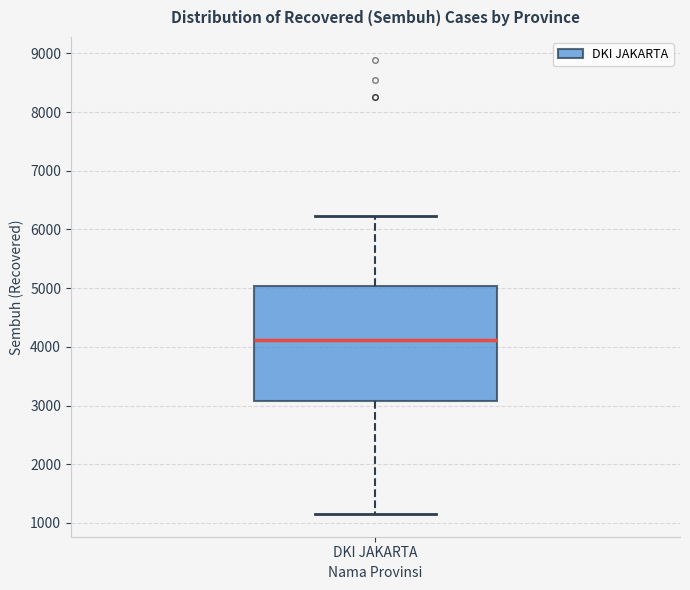

Transcribe this box plot: give where the median line is, the range the box spans, and where the two whiskers end, as read against the y-axis. The values are not printed on the chart, so give them approximately, as read against the axis.

median 4100, box 3100 to 5000, whiskers 1200 to 6200